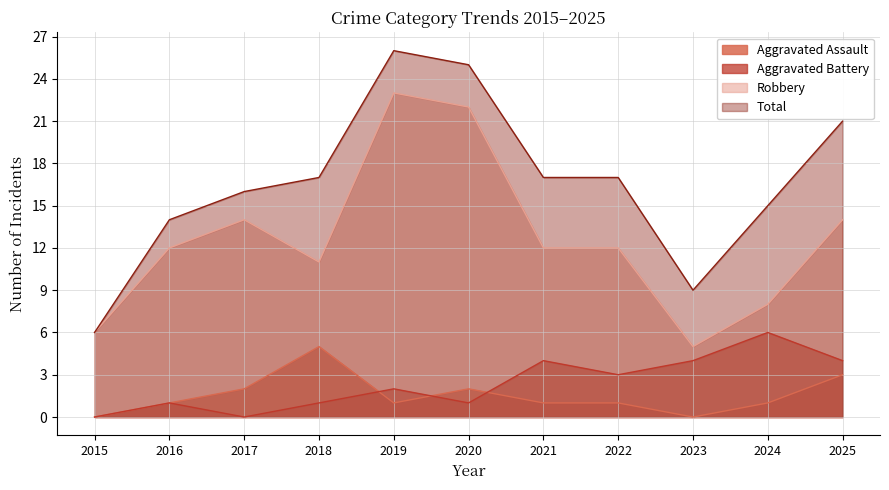

What is the total value across all series at 2022?

33